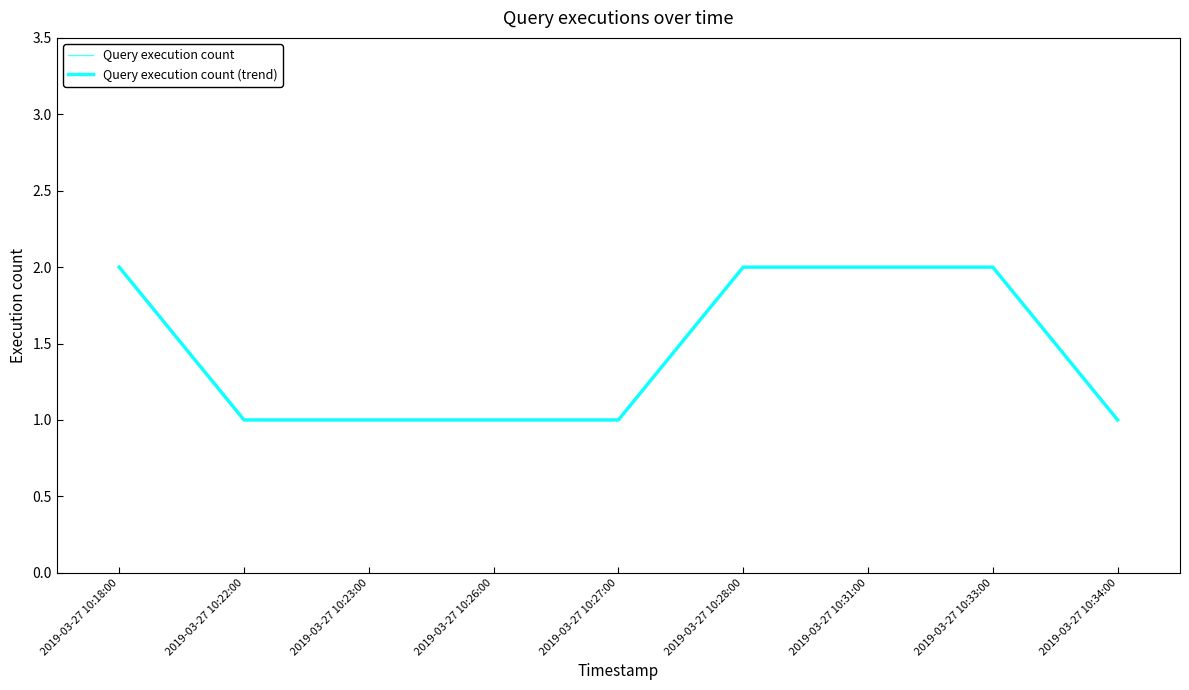

The value of Query execution count at 2019-03-27 10:34:00 is 1. True or false?

True